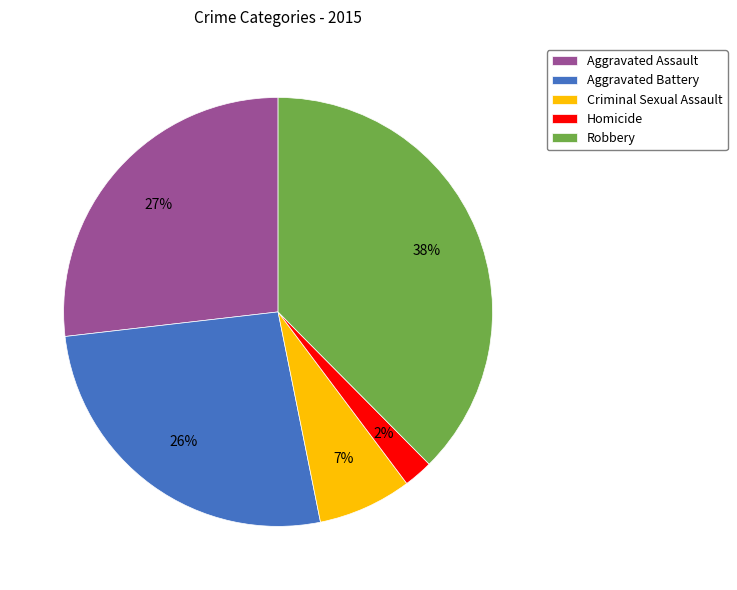

What is the smallest slice in the pie chart?

Homicide